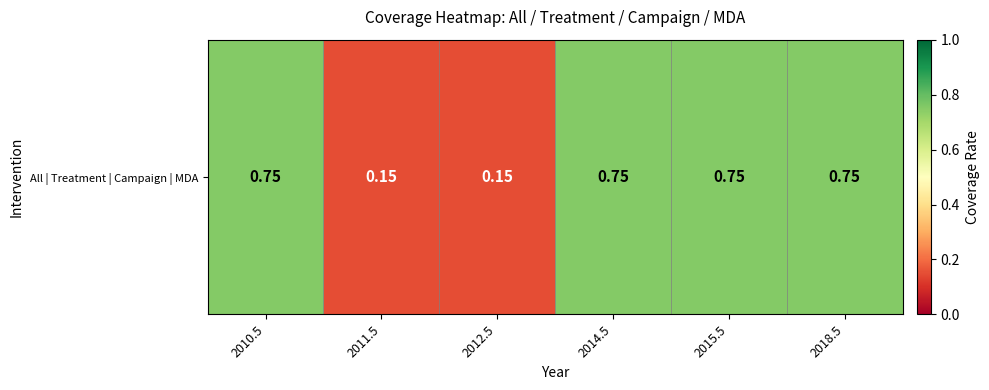

Is it true that the value at 2018.5 is 0.8?

True